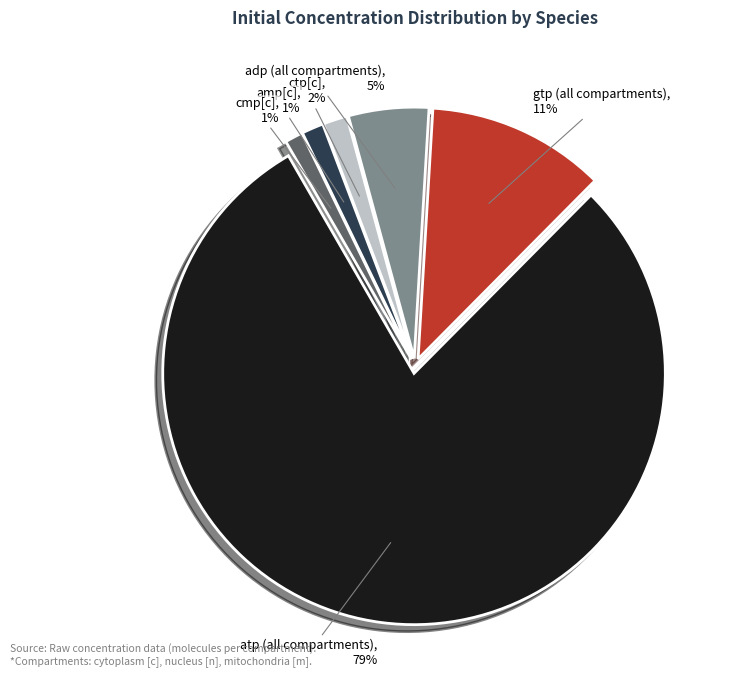

To the nearest percent, what is the average slice percentage?

17%